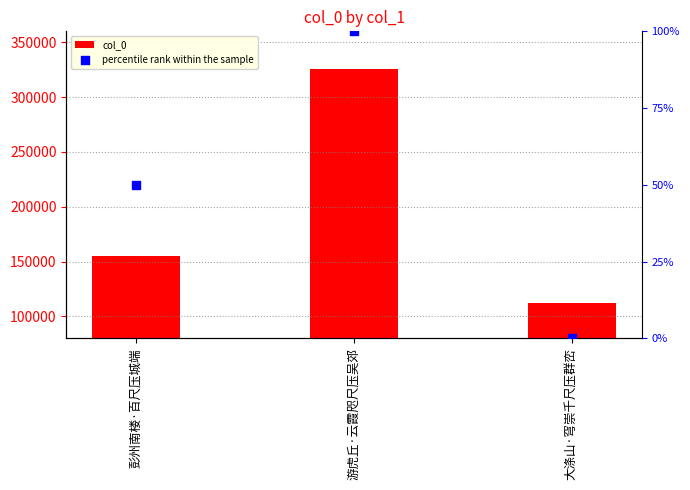

At how many categories does at least one series exceed 303060?

1